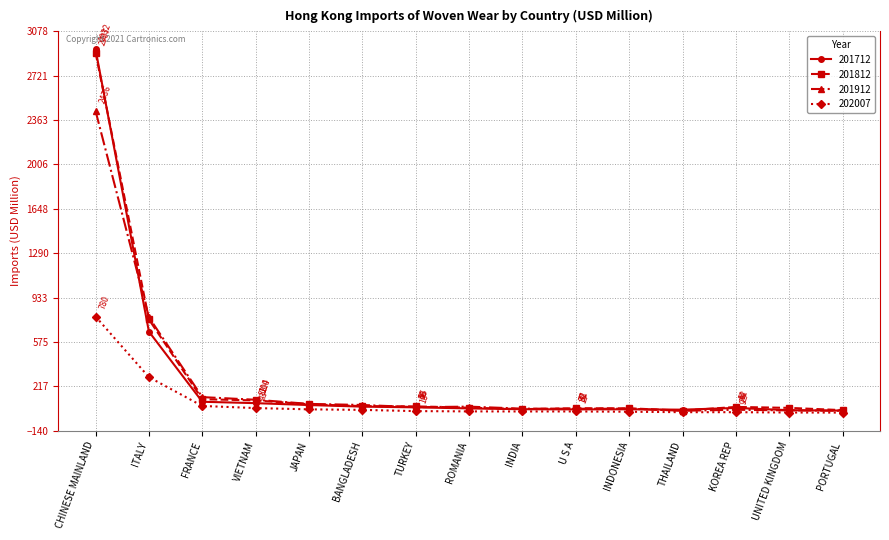

At which category is the sum across all series the highest?

CHINESE MAINLAND